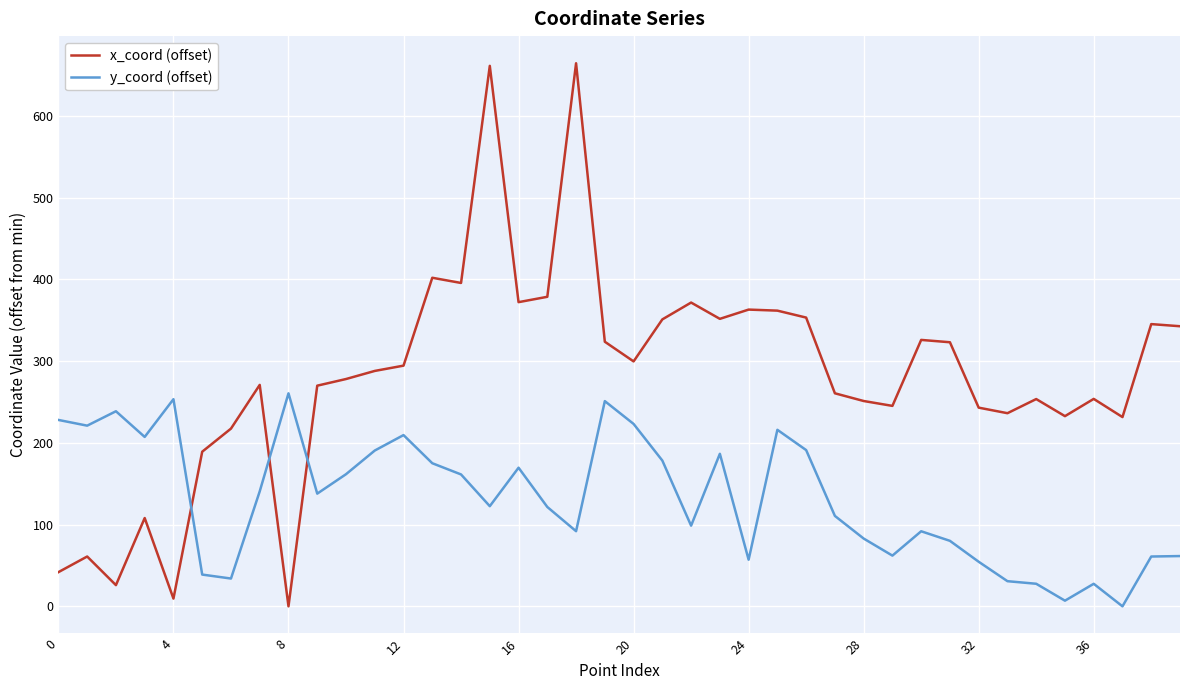

How many intersections are there between y_coord (offset) and x_coord (offset)?

3